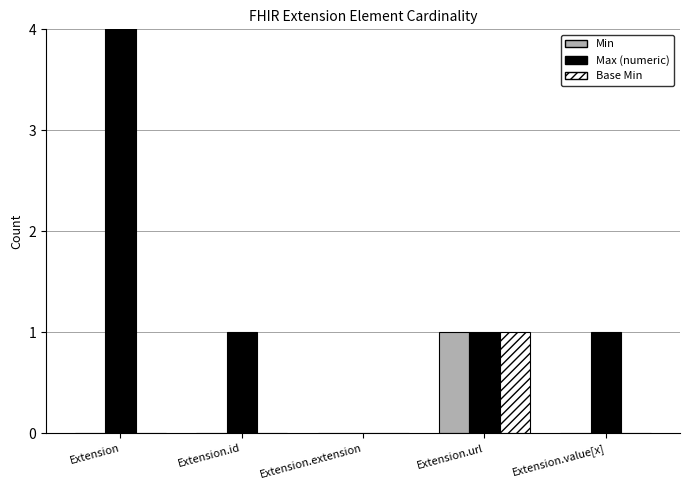

What is the label of the 4th bar from the right?

Extension.id